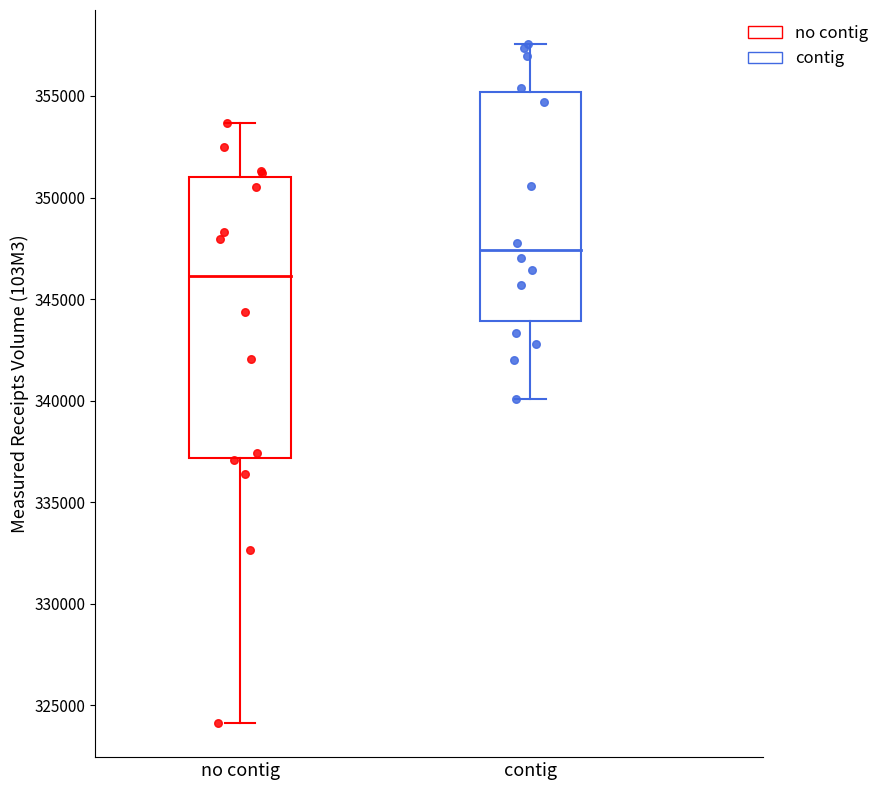

Which series has the widest spread of Y values?

no contig